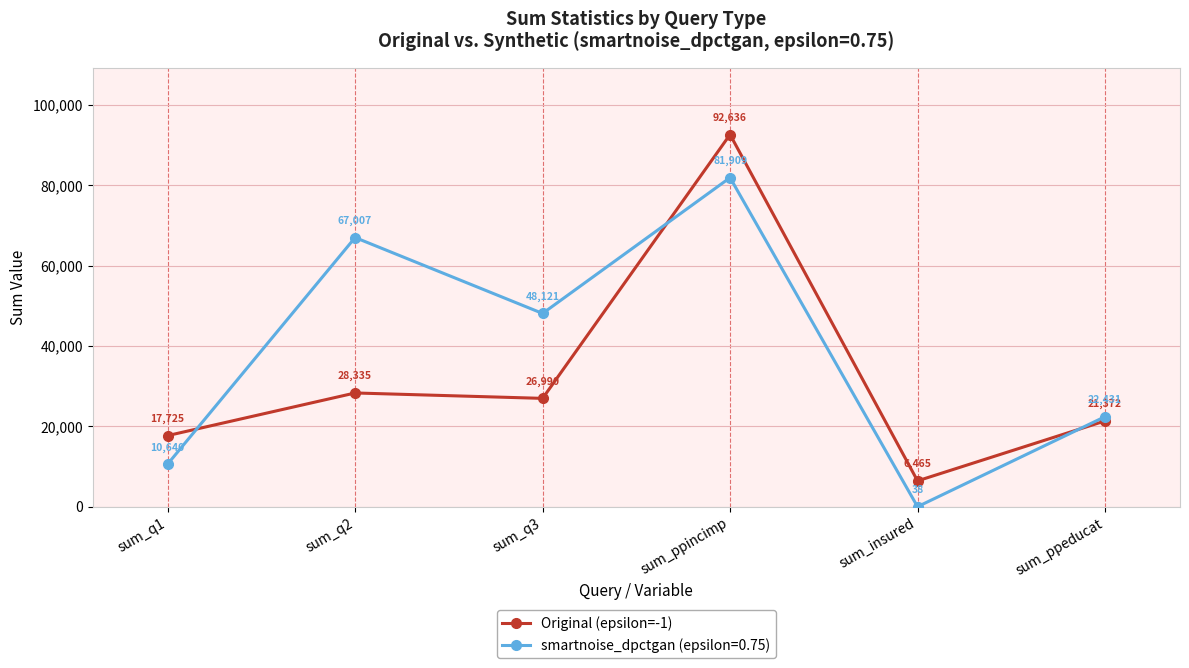

How many distinct data groups are displayed?

2